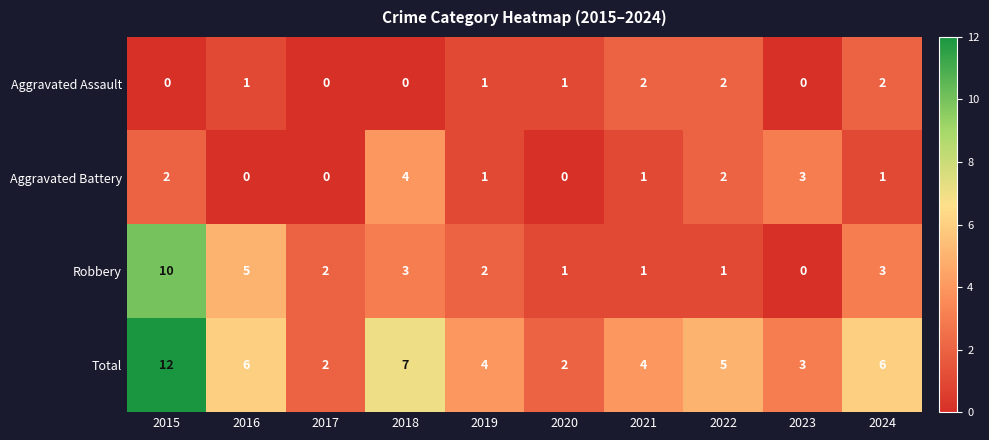

What is the difference between the highest and lowest values at 2019?

3